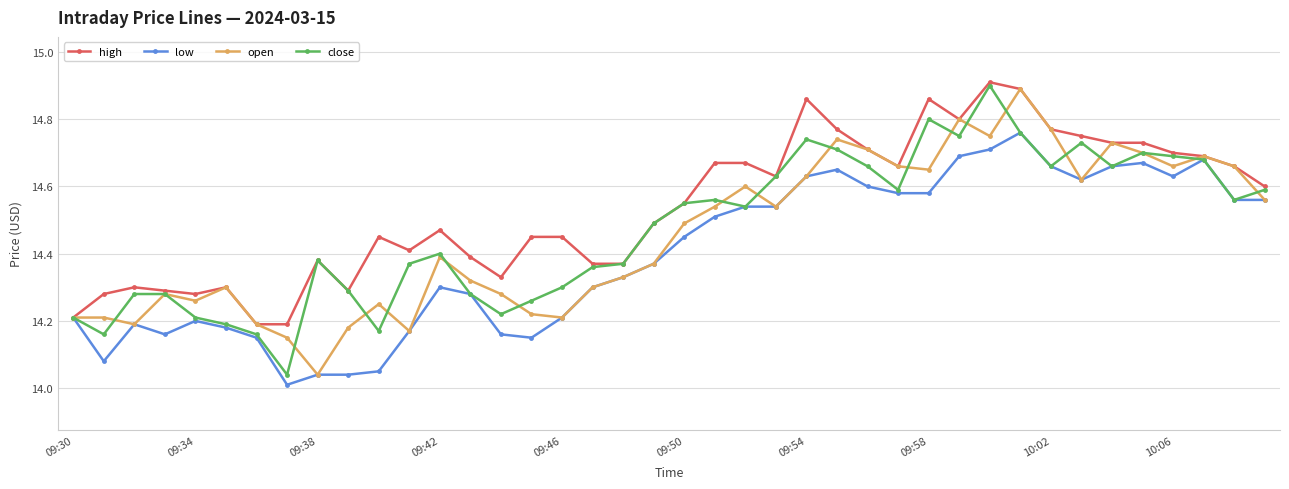

Count the number of categories in the chart.

40